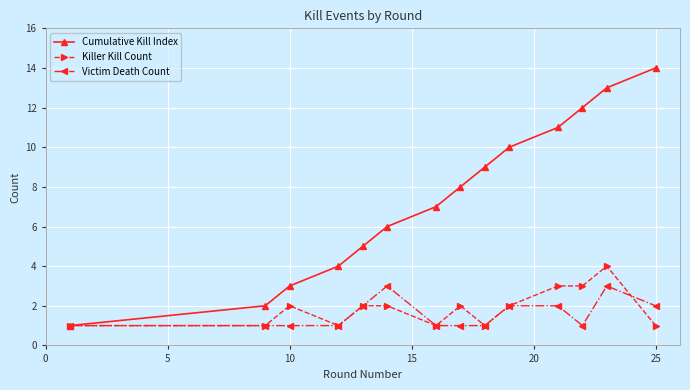

Which series has the widest spread of values?

Cumulative Kill Index